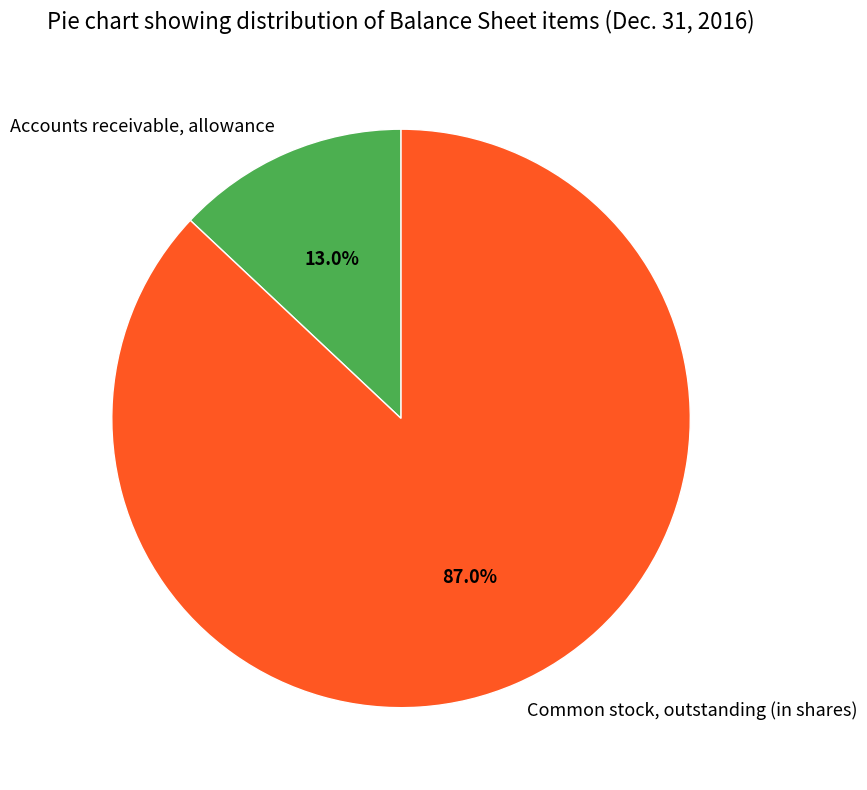

True or false: Common stock, outstanding (in shares) accounts for 87% of the total.

True